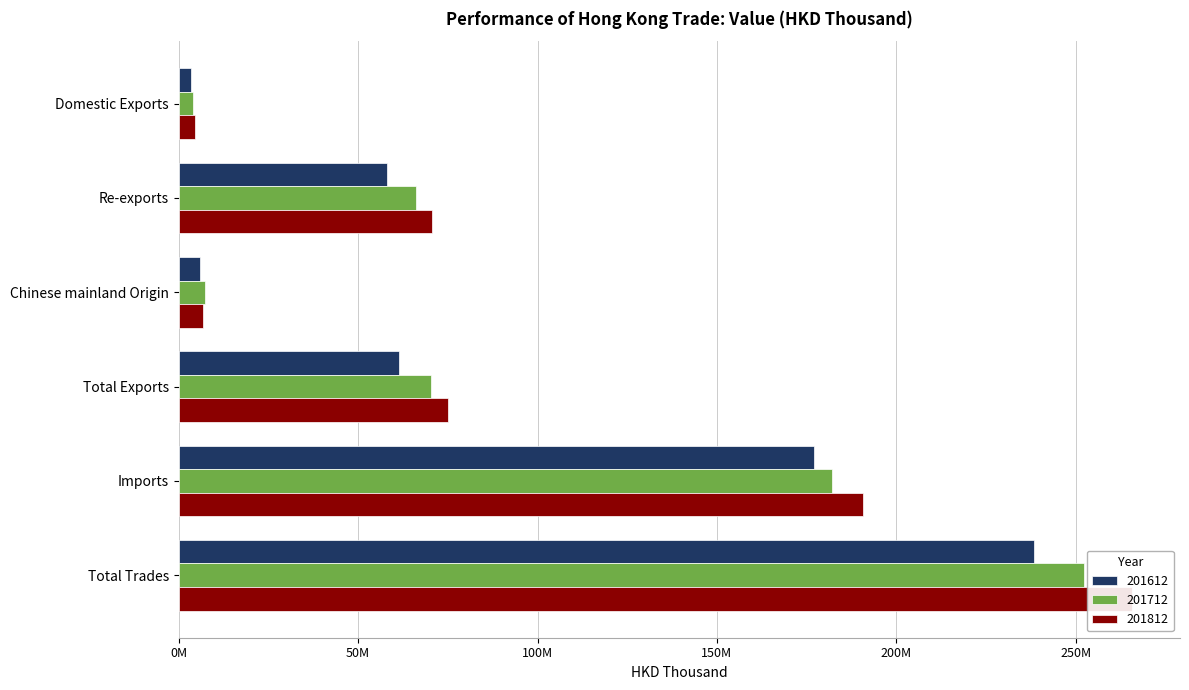

Which series has the widest spread of values?

201812